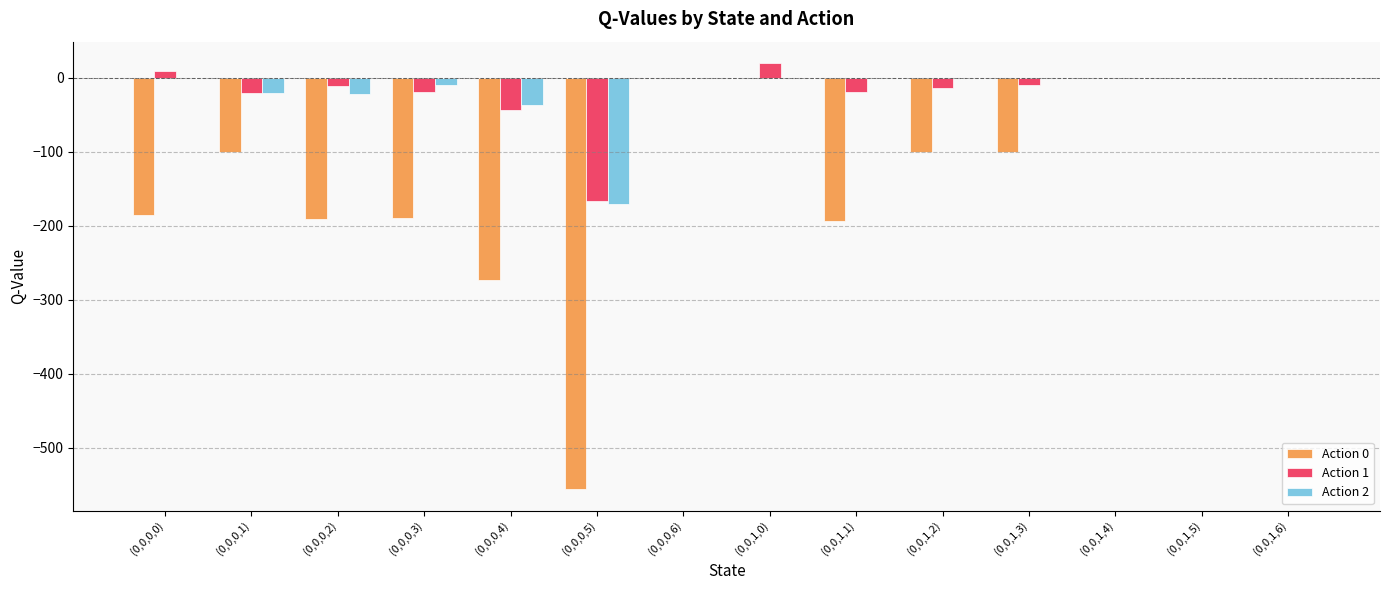

Are the bars horizontal?

No